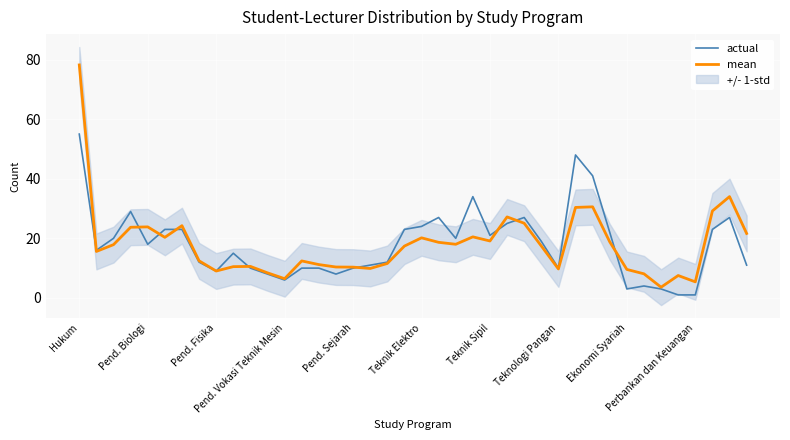

How many data points does each series have?

40